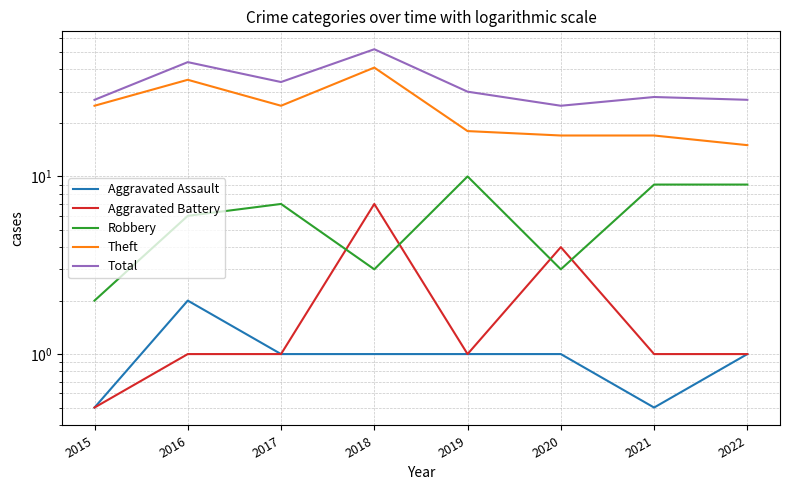

Between 2017 and 2022, which is larger?

2017